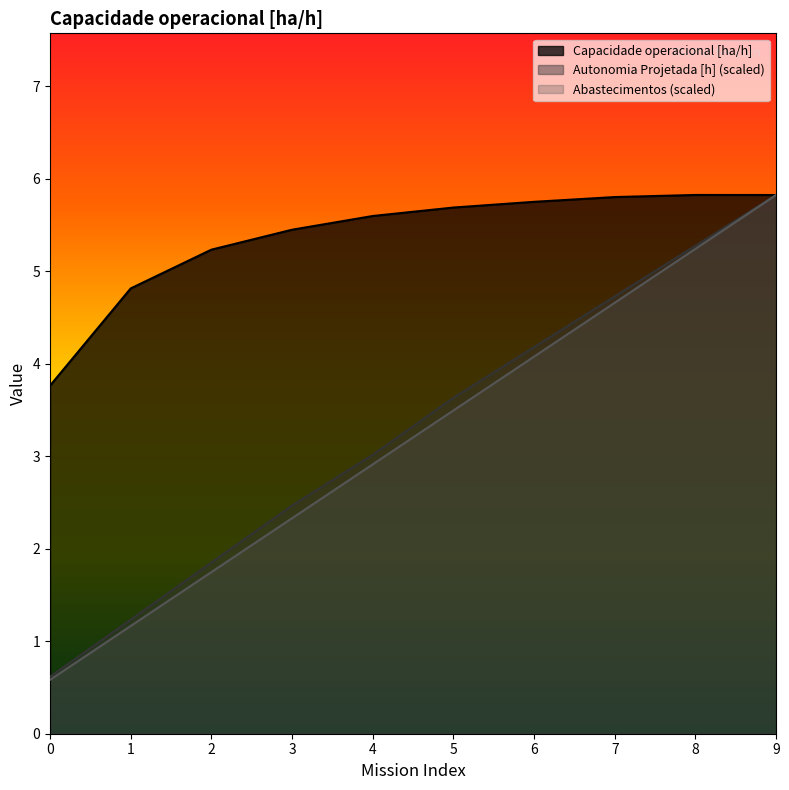

Is it true that Combustivel [kg] equals 3.8 at 4?

False